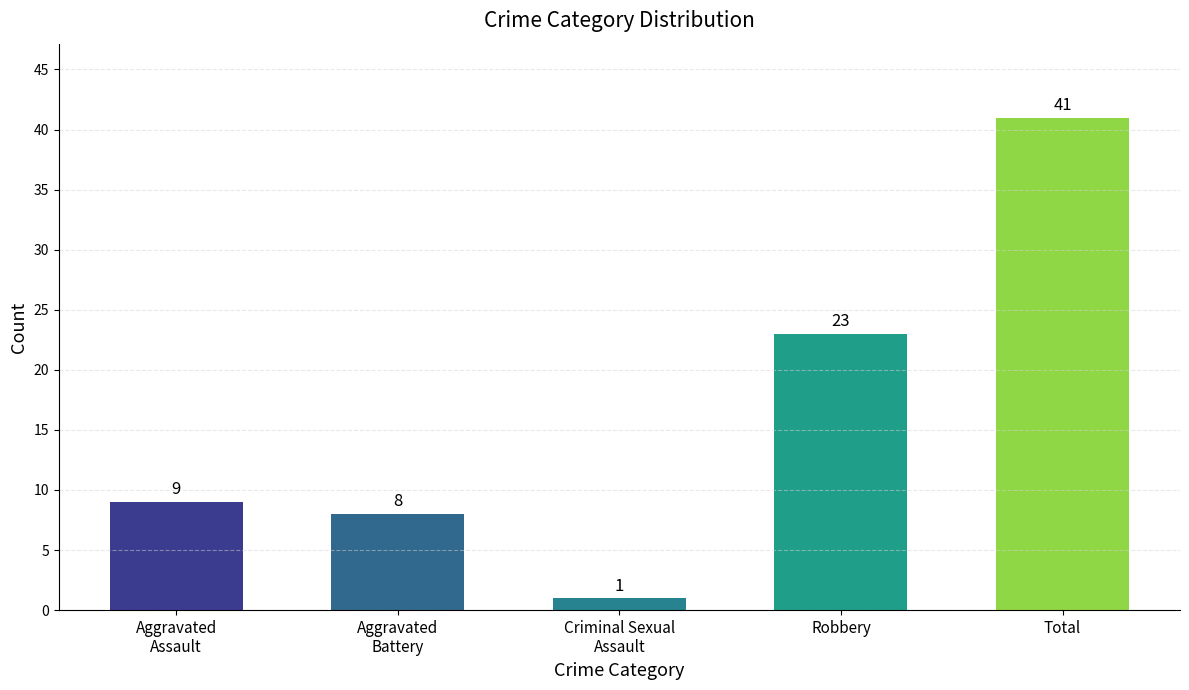

Count the number of data series in this chart.

1